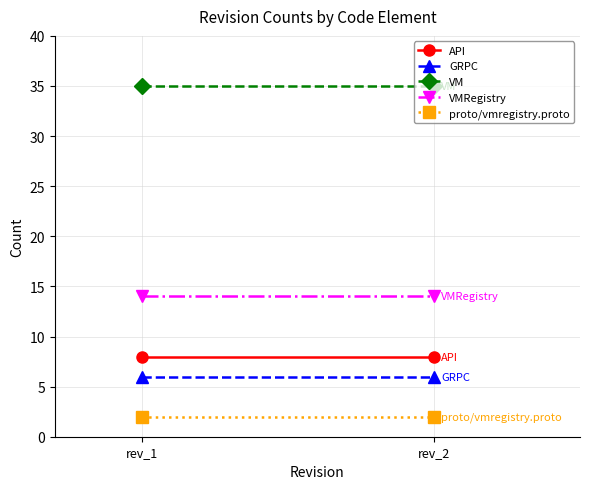

List the series in order of their peak value, lowest first.

proto/vmregistry.proto, GRPC, API, VMRegistry, VM